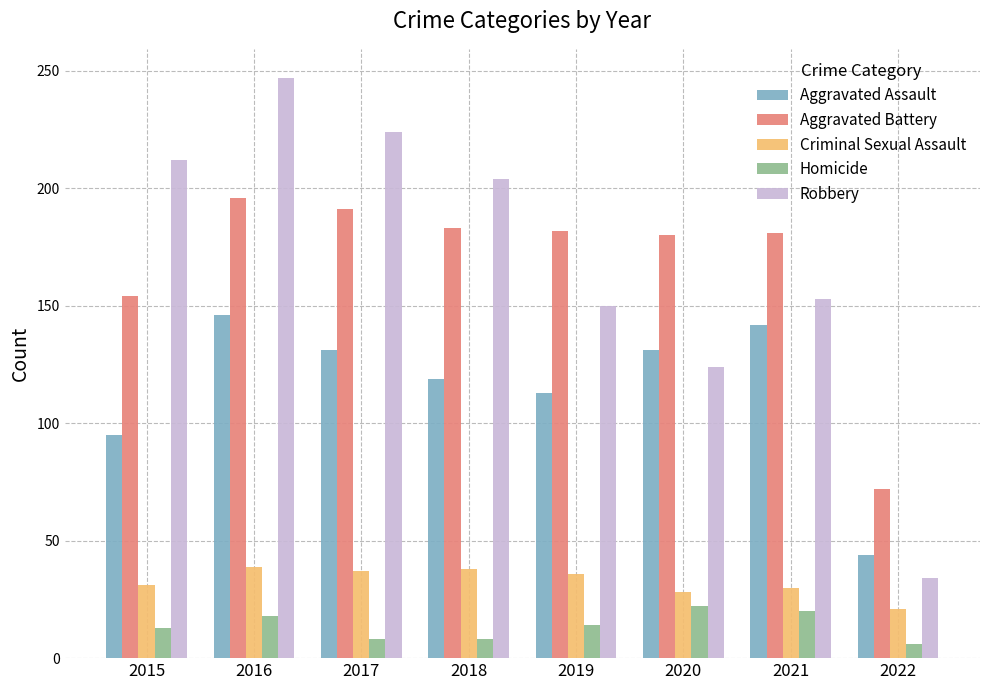

What is the sum of all Criminal Sexual Assault values?

260